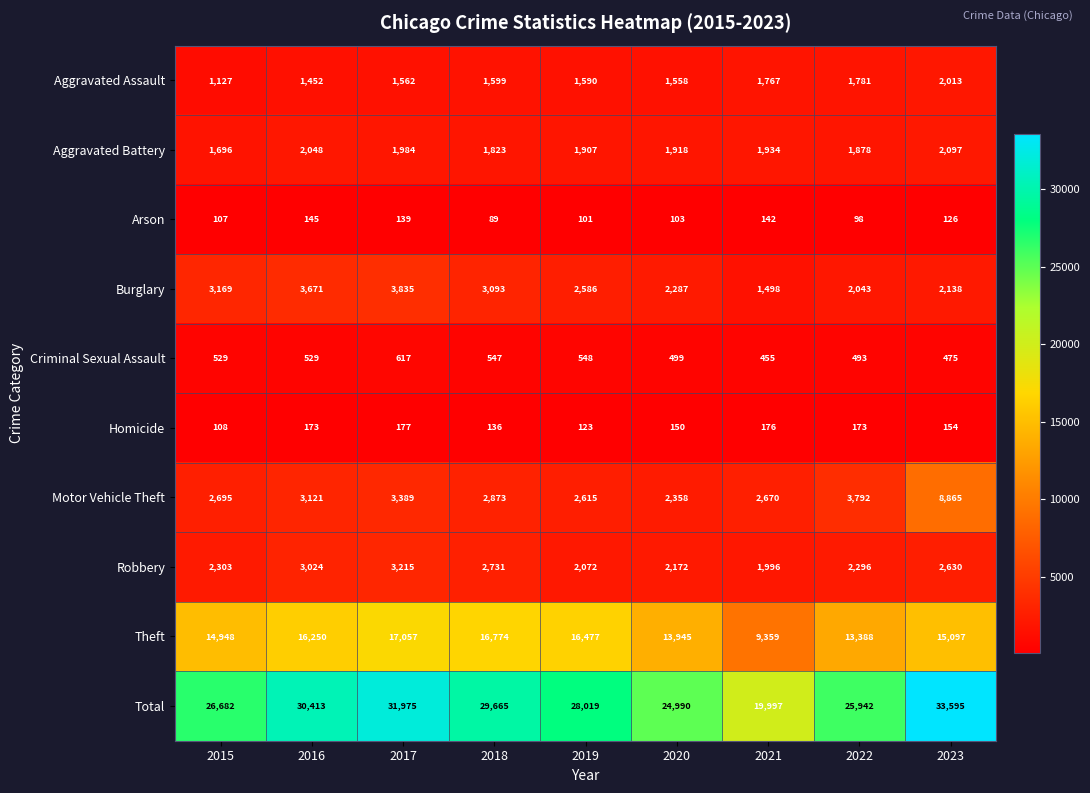

What is the average value of the Aggravated Battery series?

1921